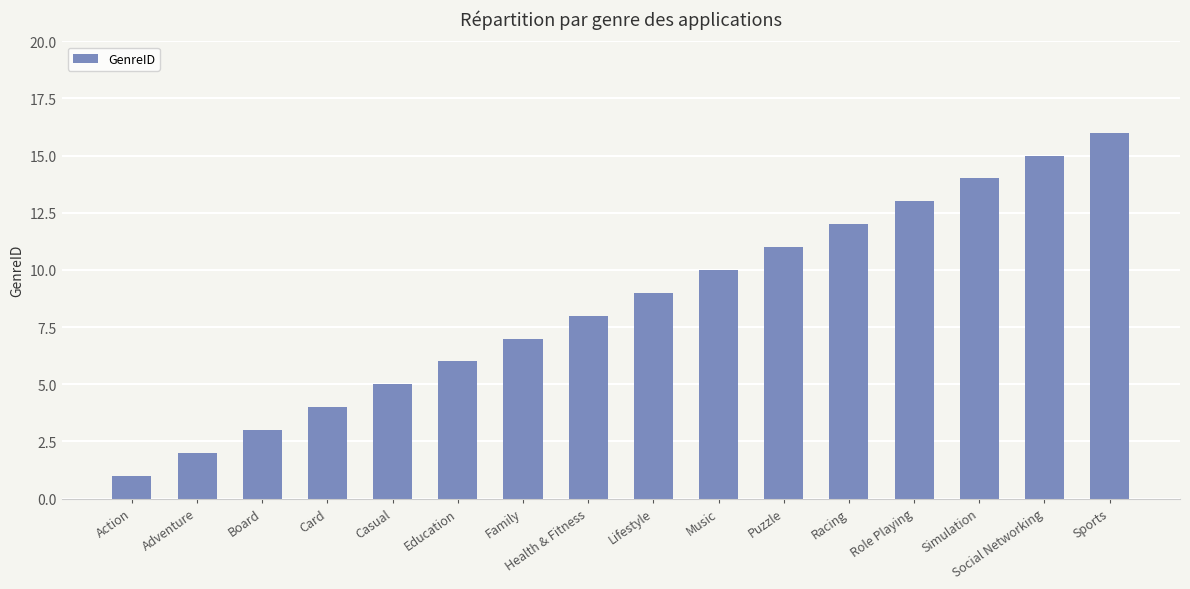

The value at Role Playing is 8. True or false?

False